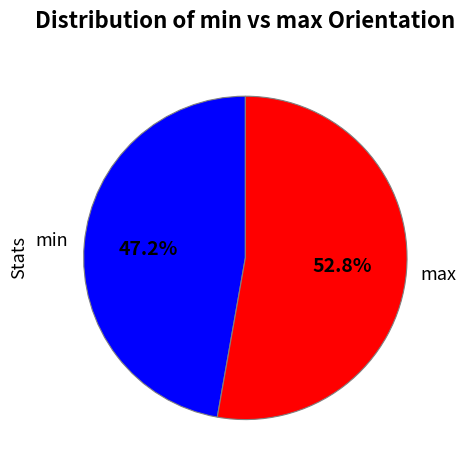

Does any single category account for the majority?

Yes